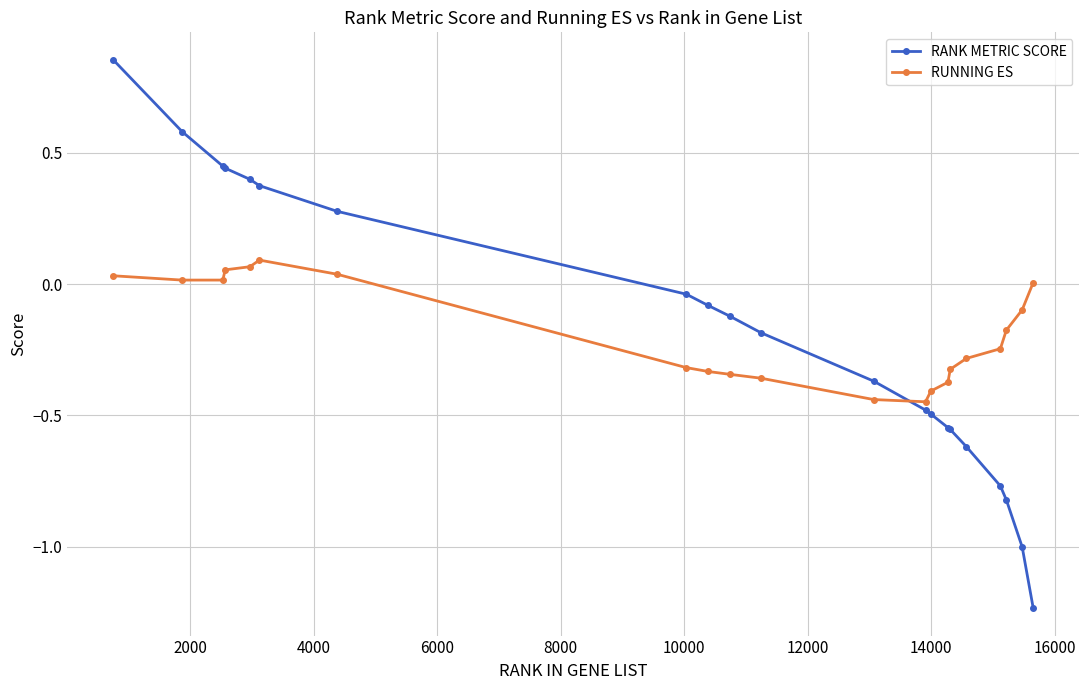

How many intersections are there between RUNNING ES and RANK METRIC SCORE?

1